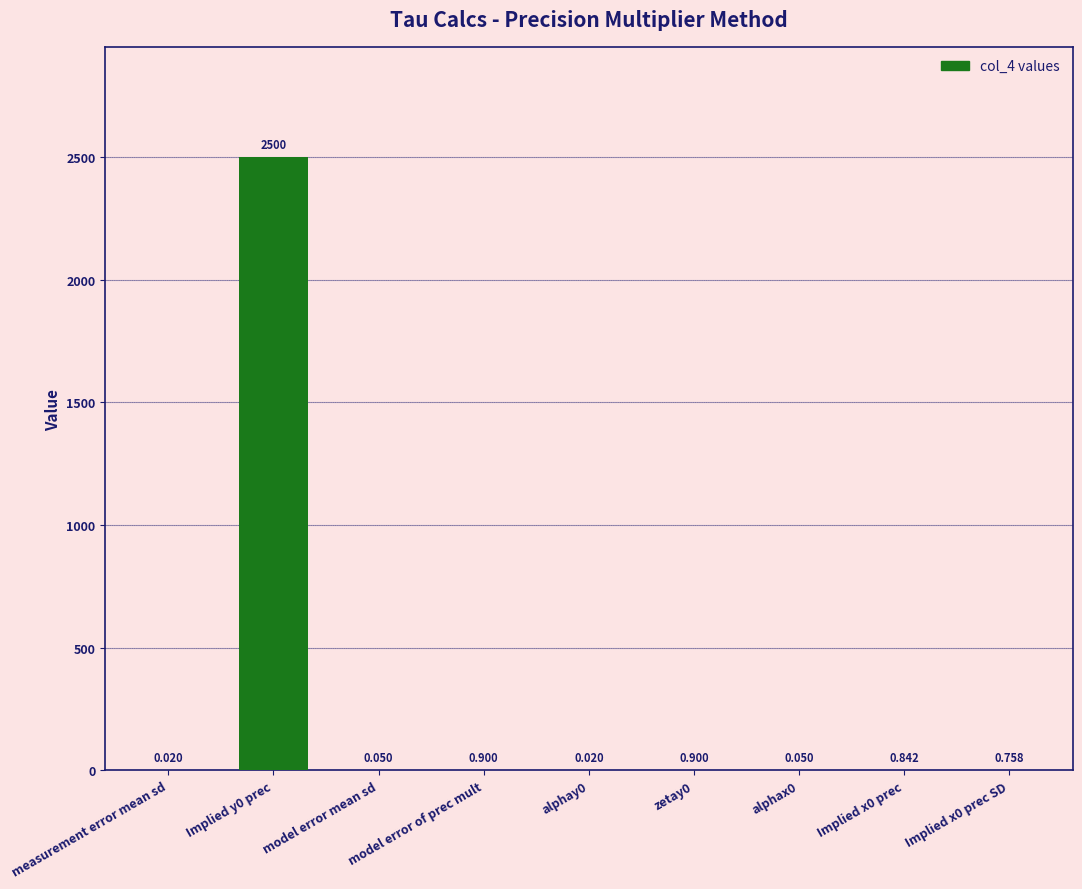

What is the sum of all values?

2503.5